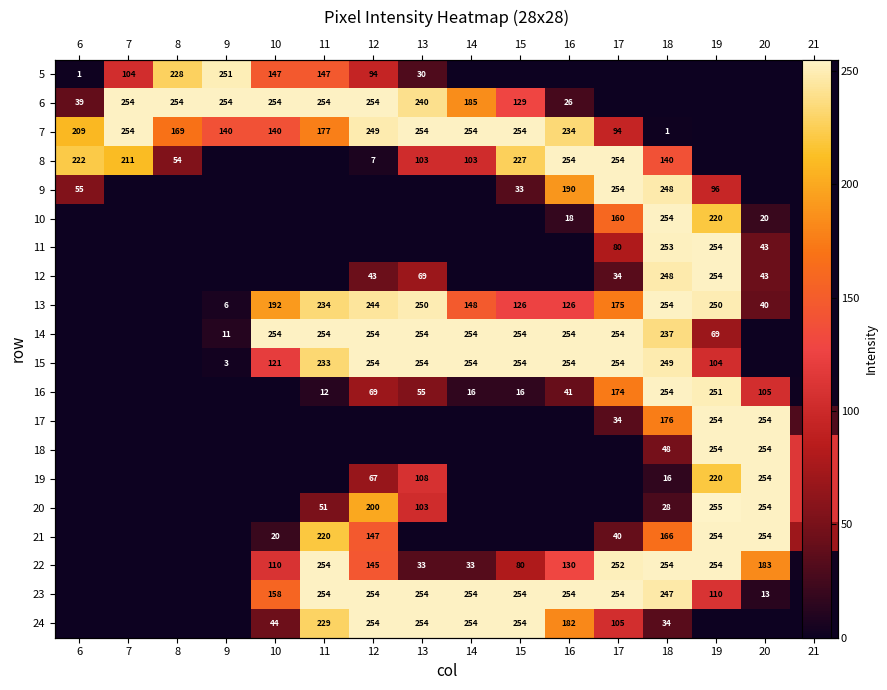

How many data points does each series have?

16